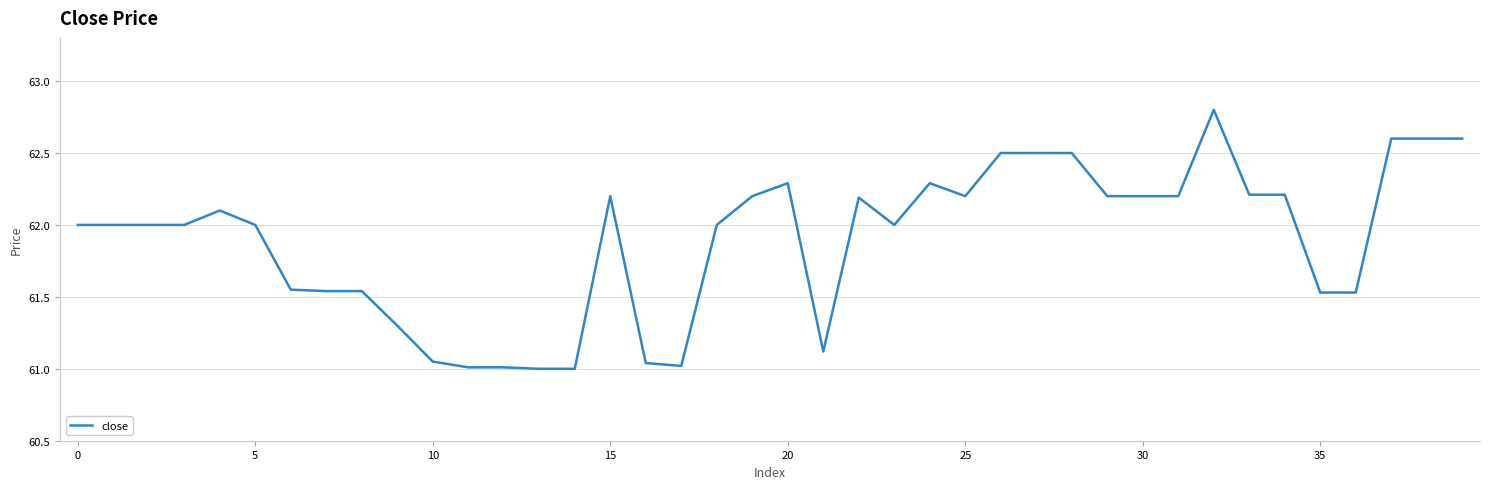

What is the greatest value displayed?

62.8